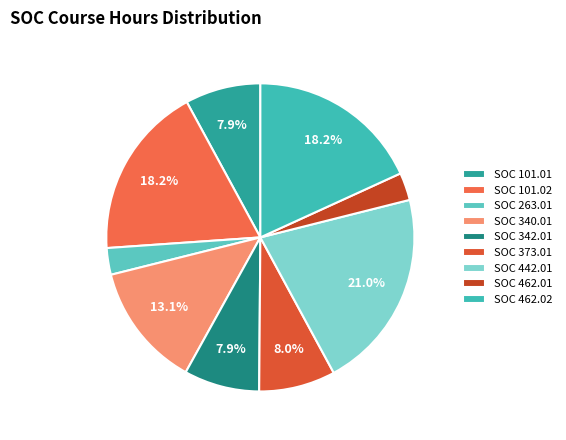

Does any single category account for the majority?

No